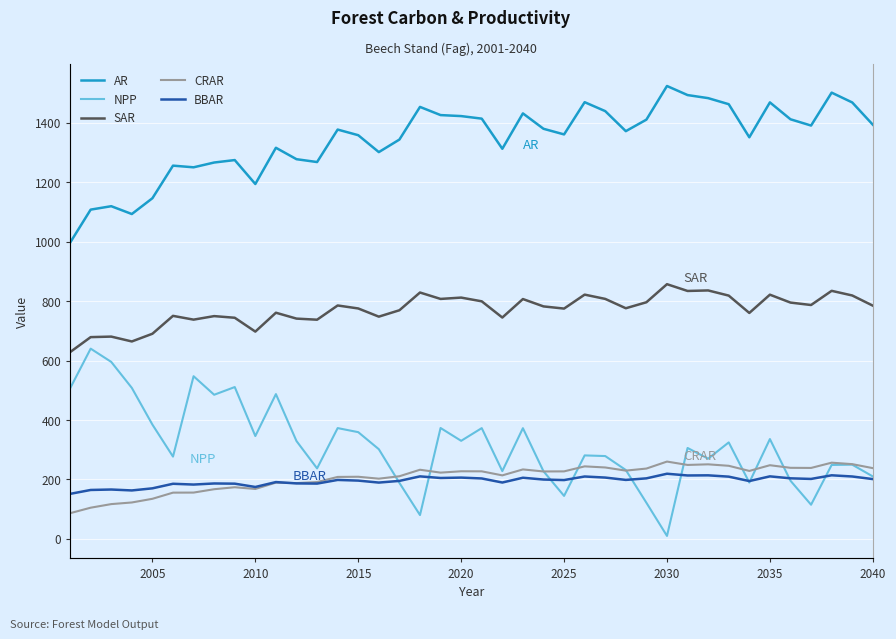

How many values in the AR series exceed 1377?

20